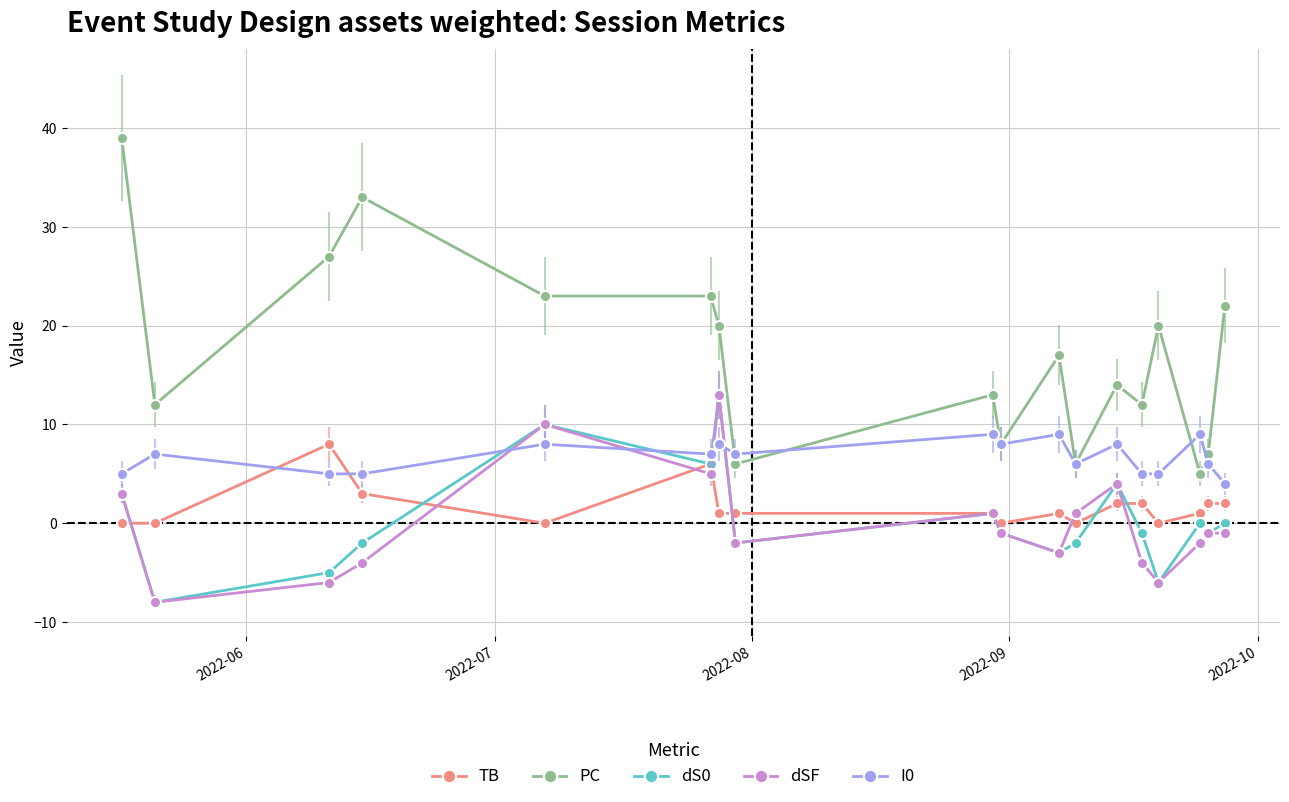

How many categories are shown in the chart?

18